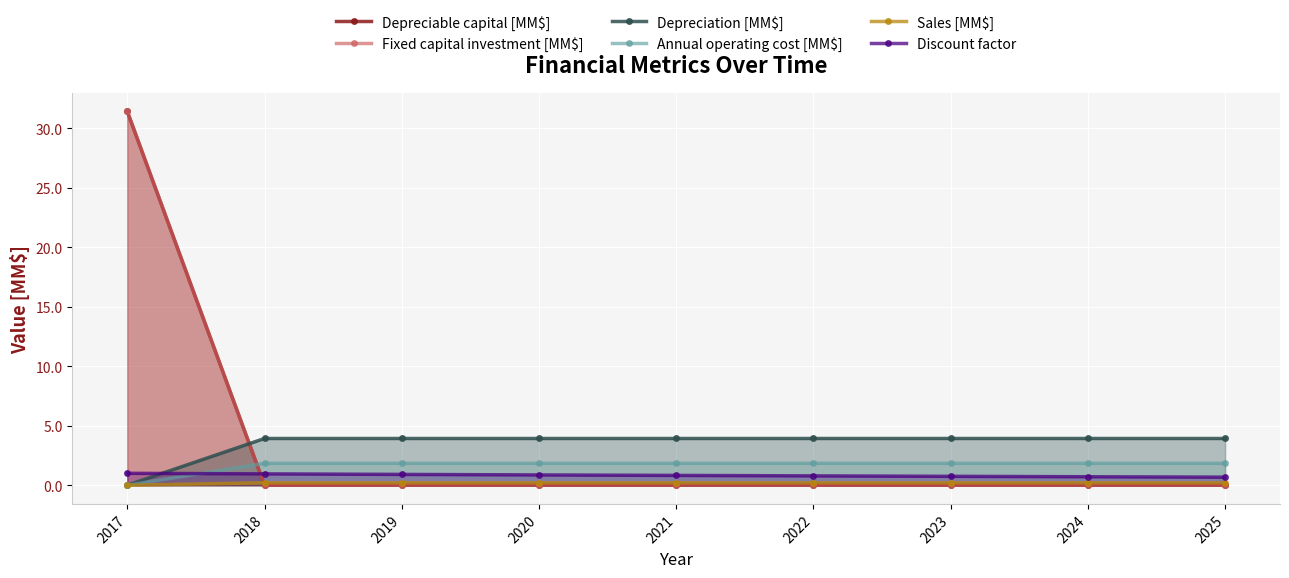

What is the total value across all series at 2025?

6.7